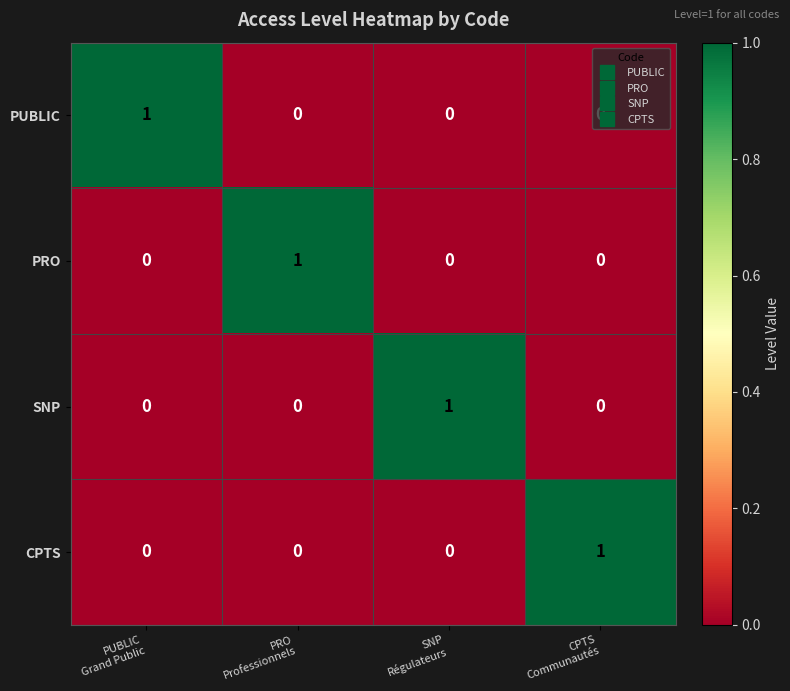

Count the number of categories in the chart.

4